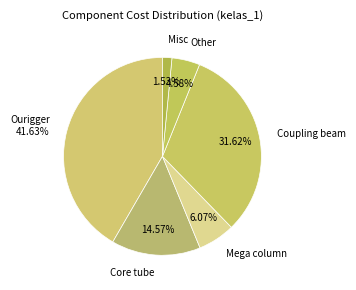

Is the sum of Ourigger and Other greater than half?

No